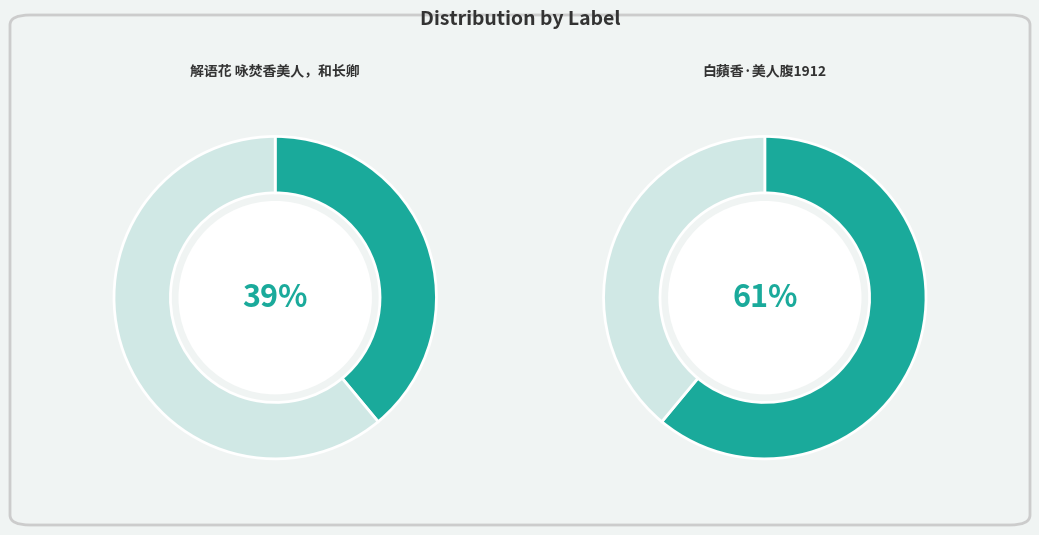

Approximately how many times larger is the value at 白蘋香·美人腹1912 compared to 解语花 咏焚香美人，和长卿?

1.6